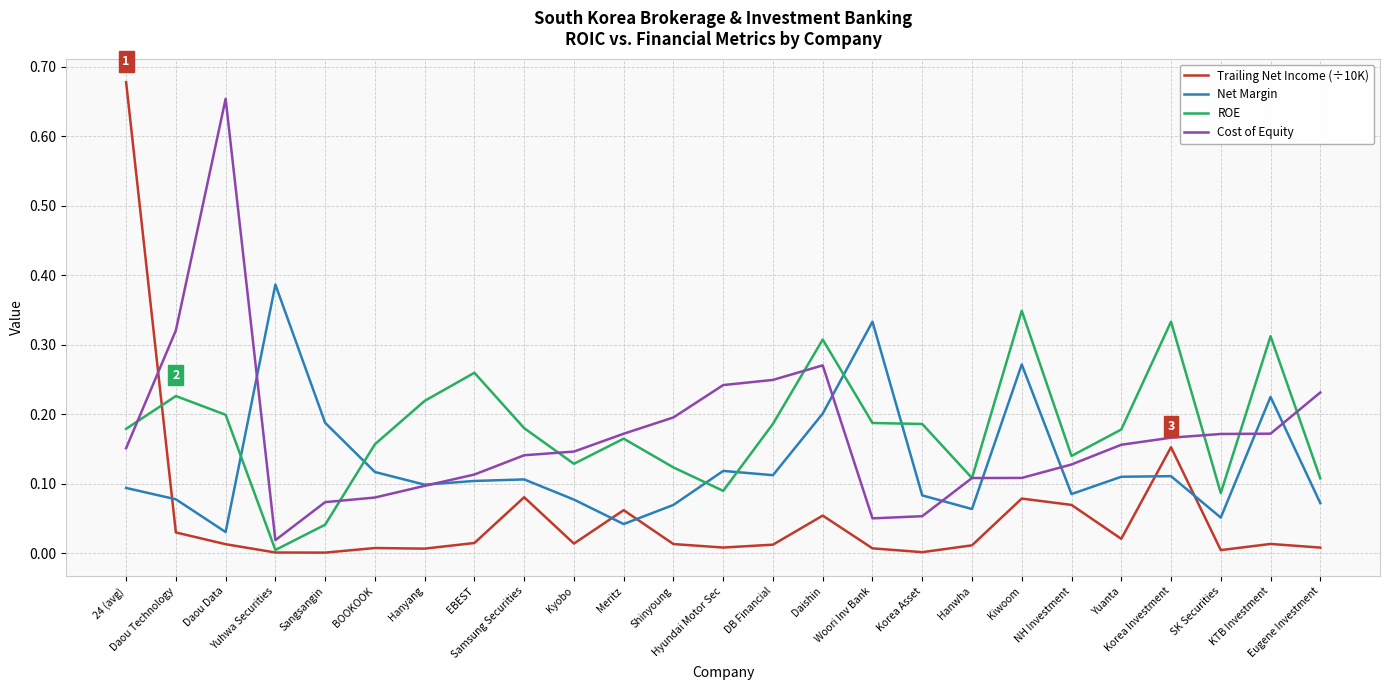

Which series has the largest range (max minus min)?

Trailing Net Income (÷10K)